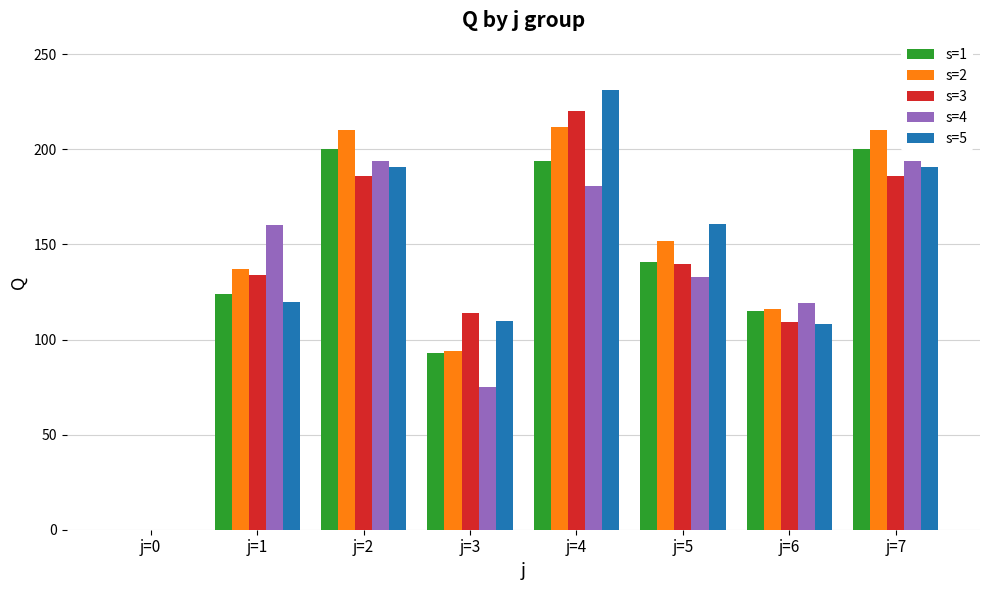

Which series has the largest range (max minus min)?

s=5